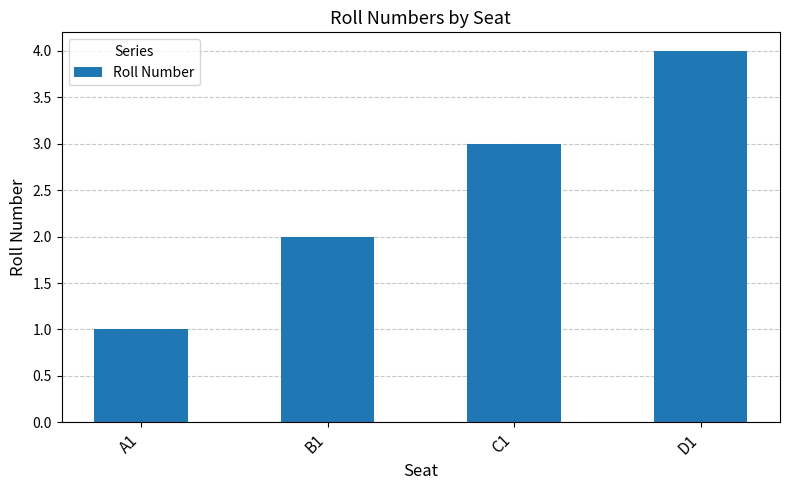

What is the difference between the maximum and minimum values?

3